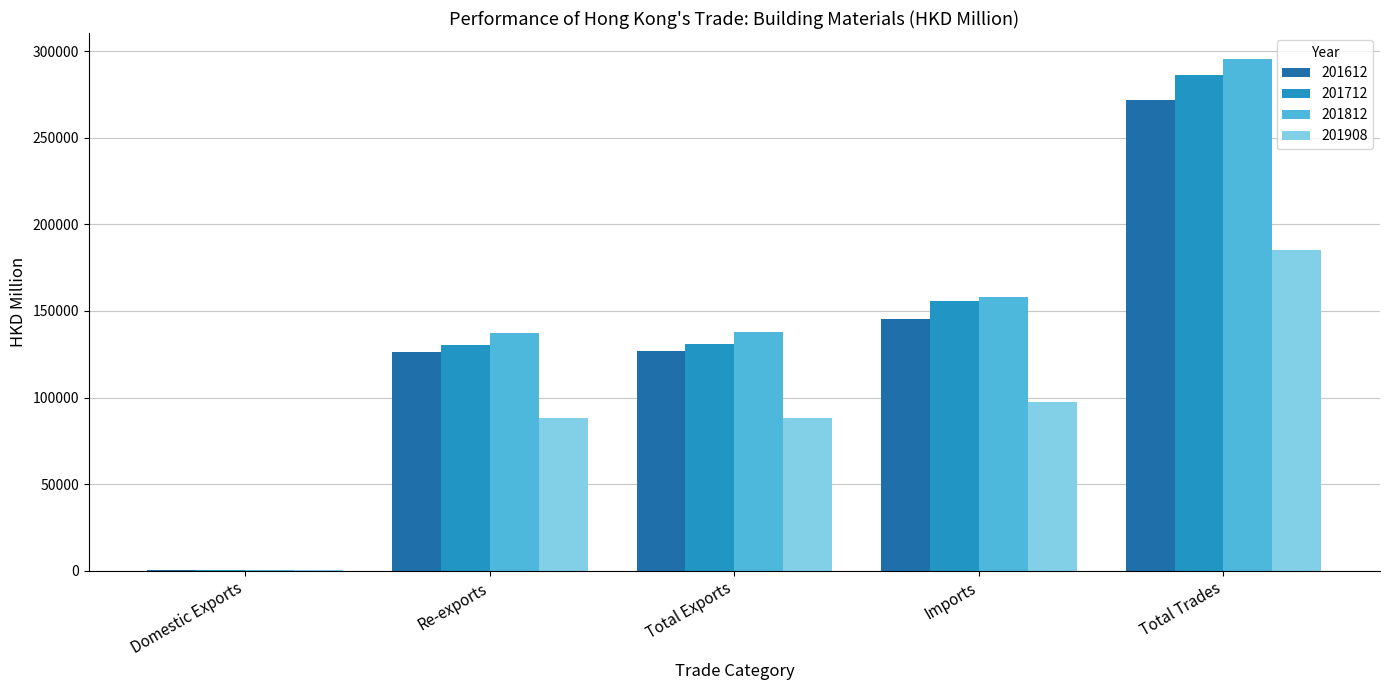

What is the maximum value shown in the chart?

295774.5